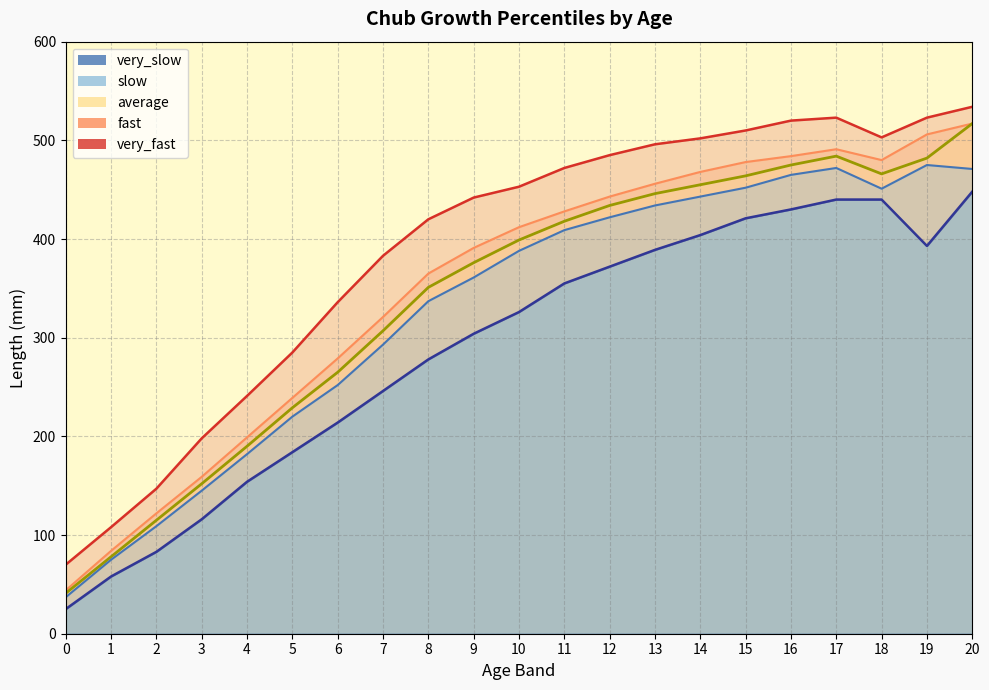

What is the difference between the fast values at 8 and 20?

152